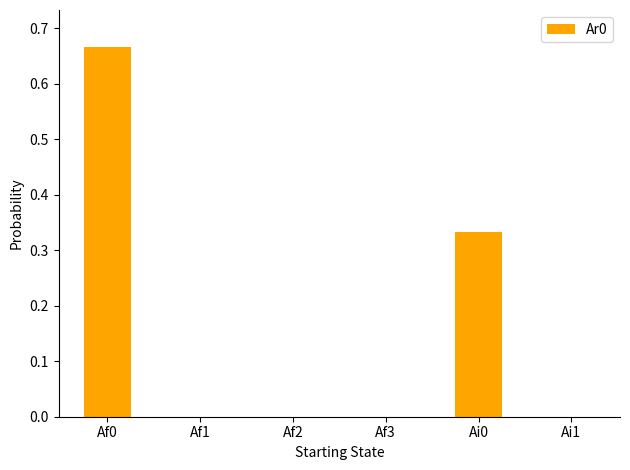

What is the sum of all values?

1.0